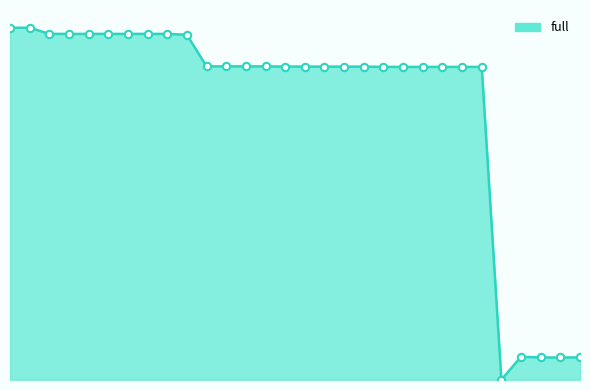

Is this an area chart (filled region under the line)?

Yes